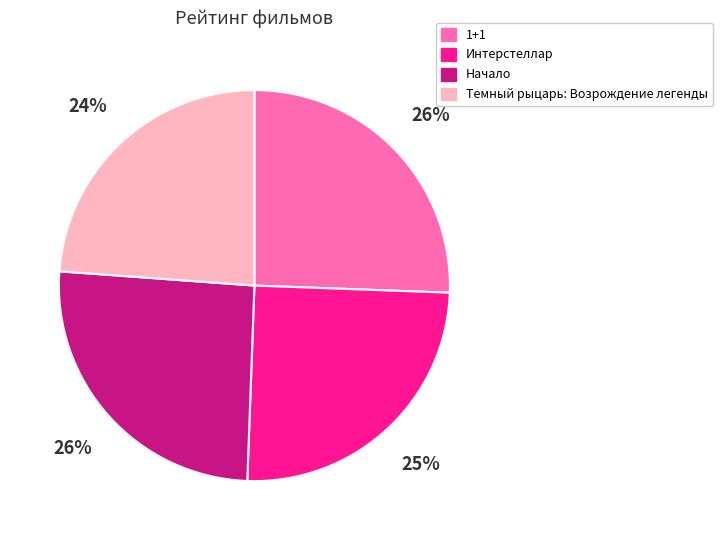

How many slices are in this pie chart?

4